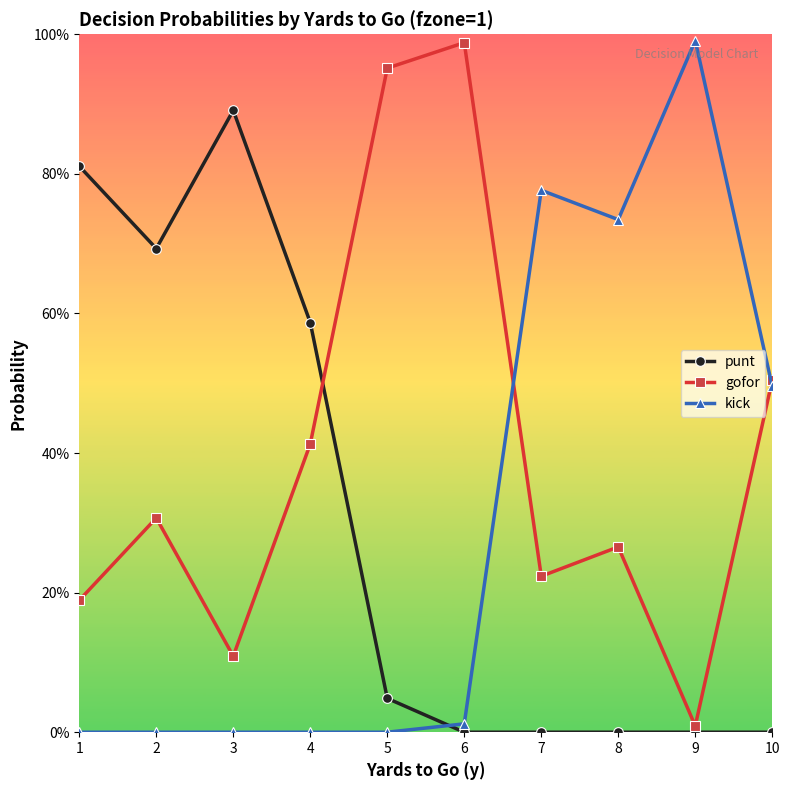

Which series has the largest total across all categories?

gofor